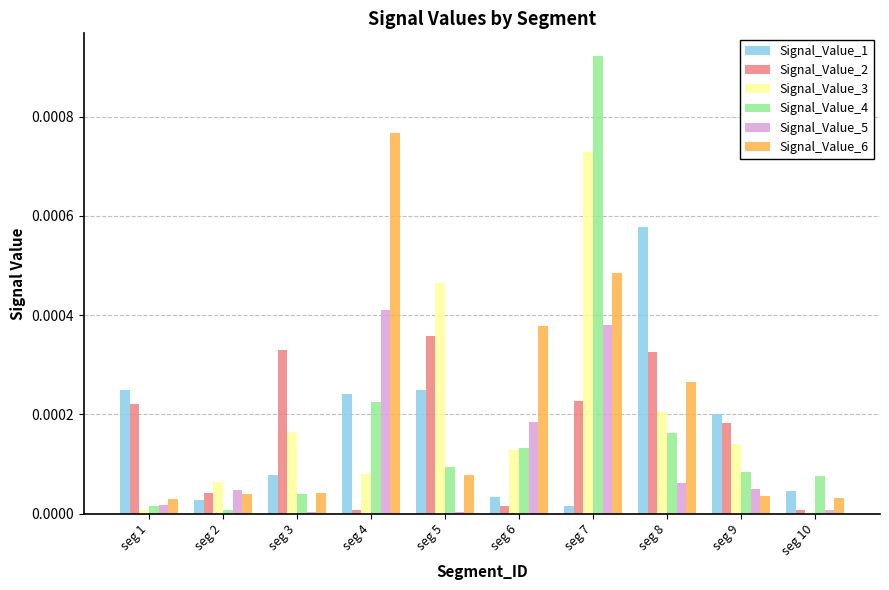

At which label does Signal_Value_2 reach its peak?

seg 5